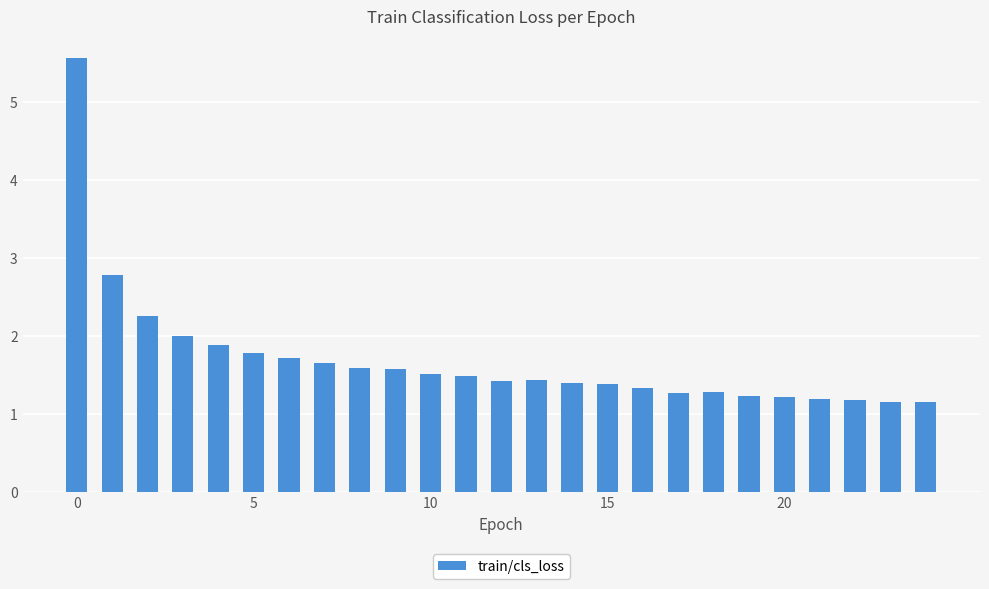

What is the value of the 7th bar from the left?

1.7